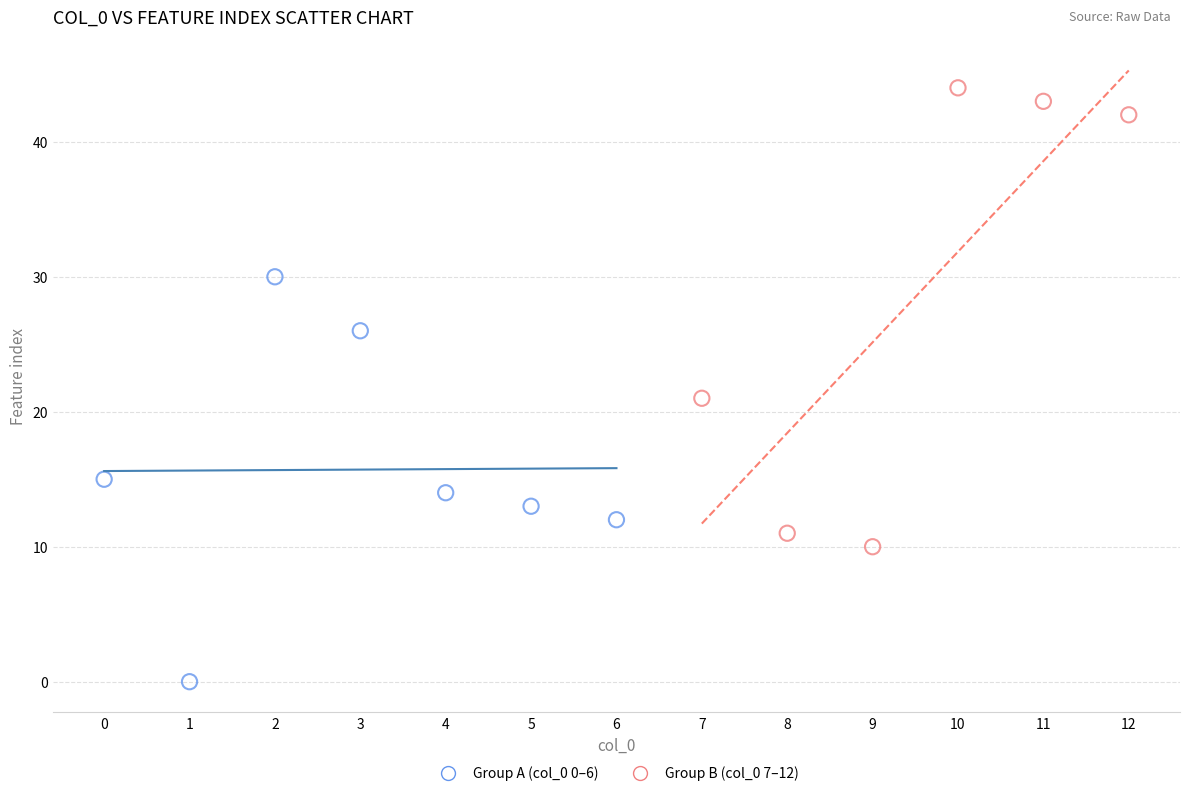

Which series contains the lowest Y value?

Group A (col_0 0–6)